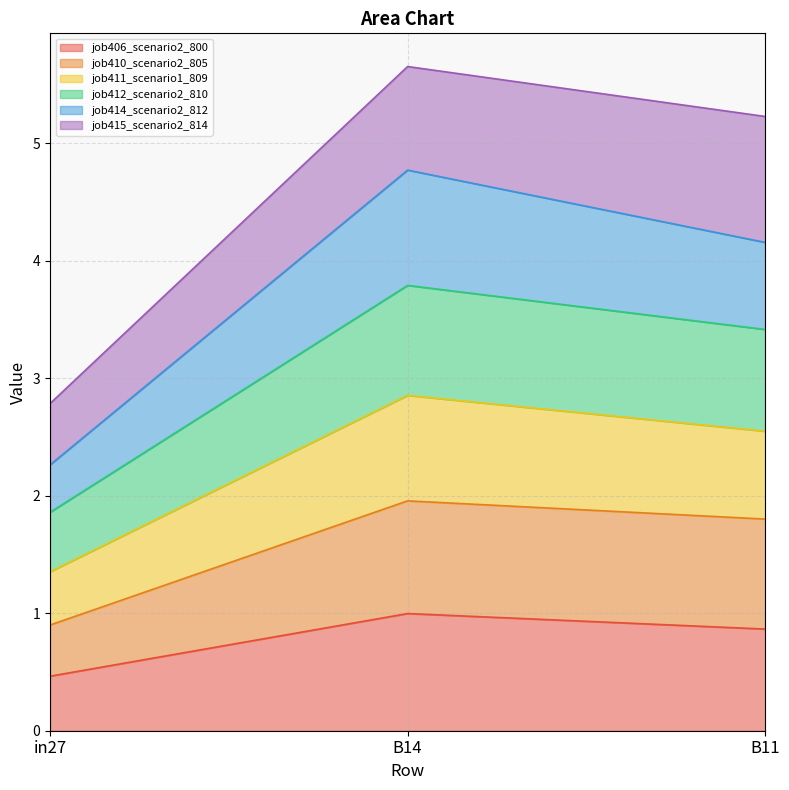

Is the value of job411_scenario1_809 at B14 greater than the value of job412_scenario2_810 at in27?

Yes